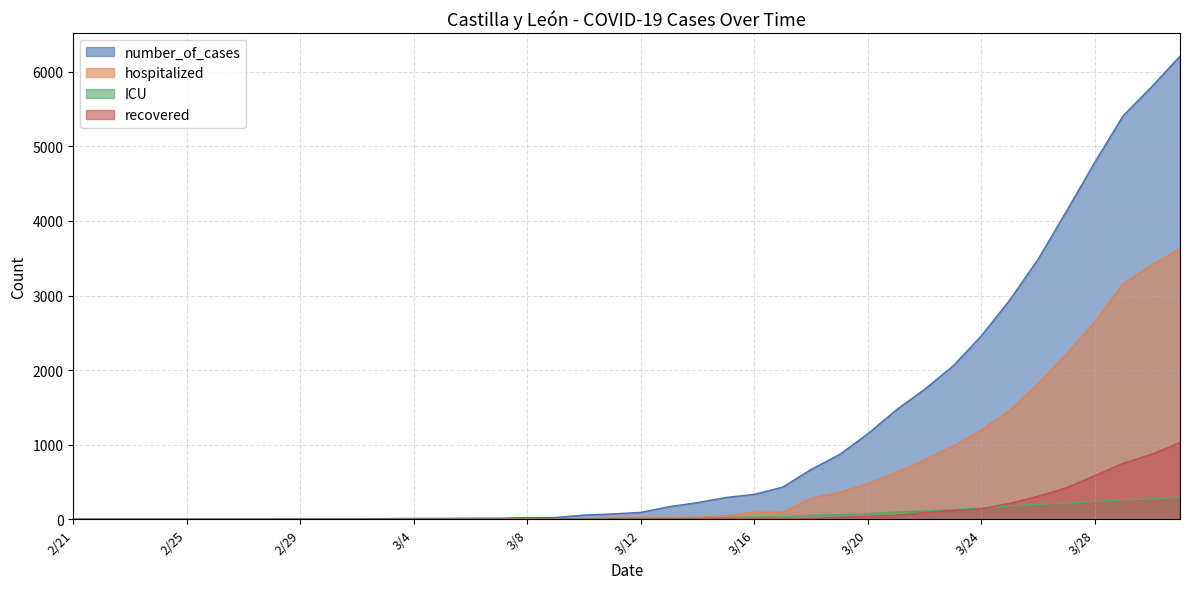

True or false: hospitalized and recovered cross at least once.

False